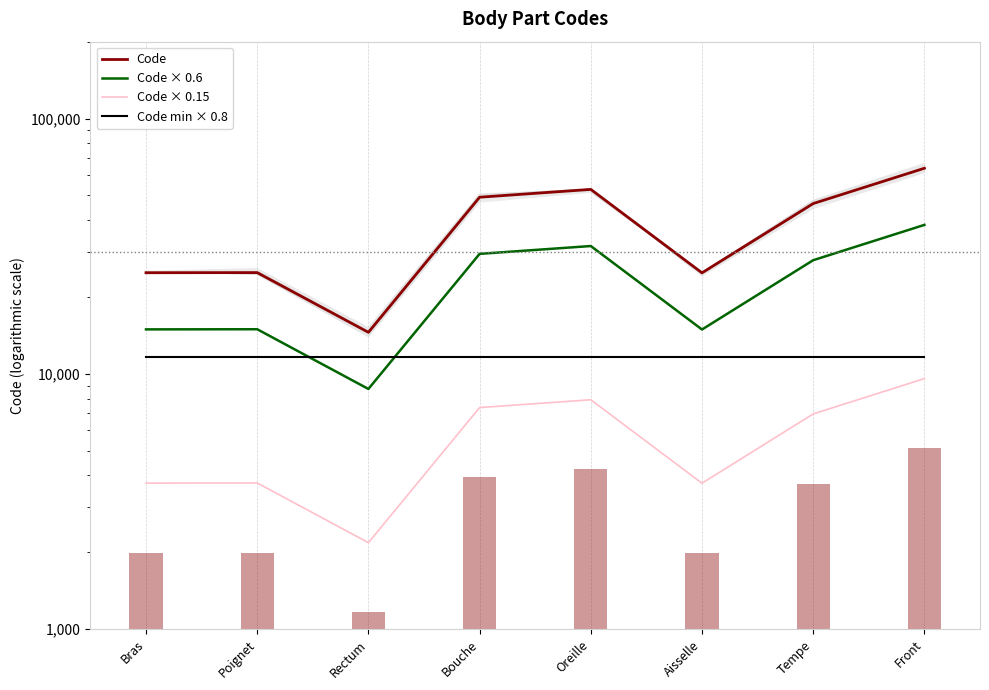

What is the average value of the Code min × 0.8 series?

11635.2